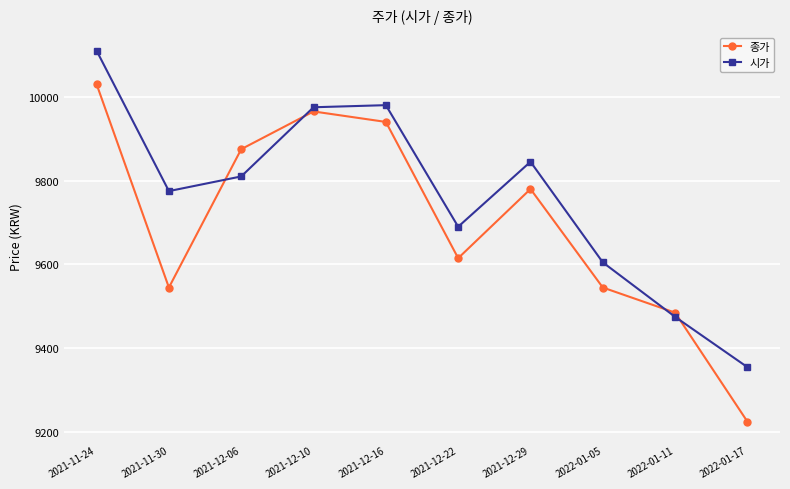

The 종가 series shows 9780 at 2021-12-29. True or false?

True